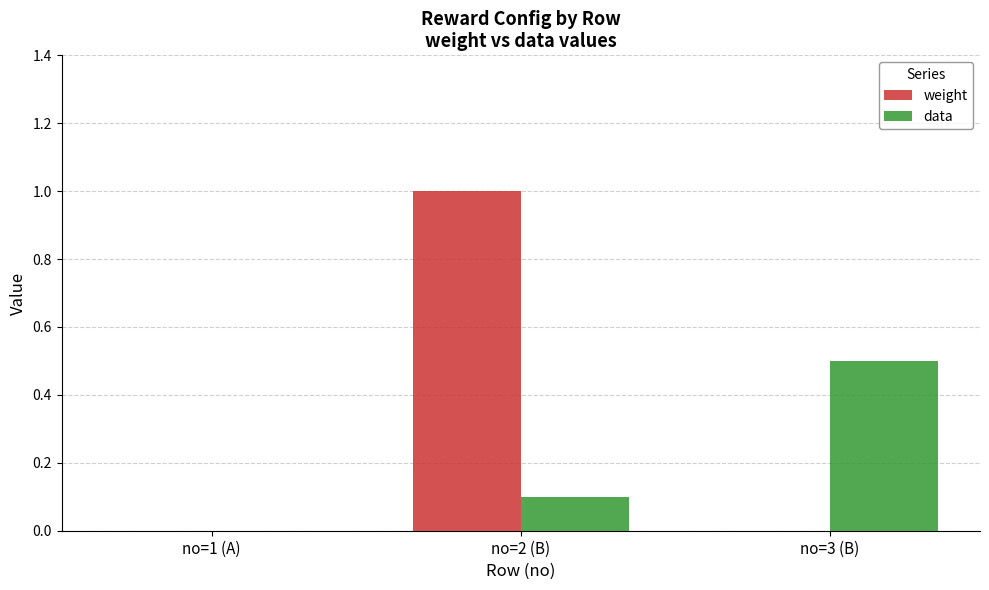

What is the sum of all data values?

0.6